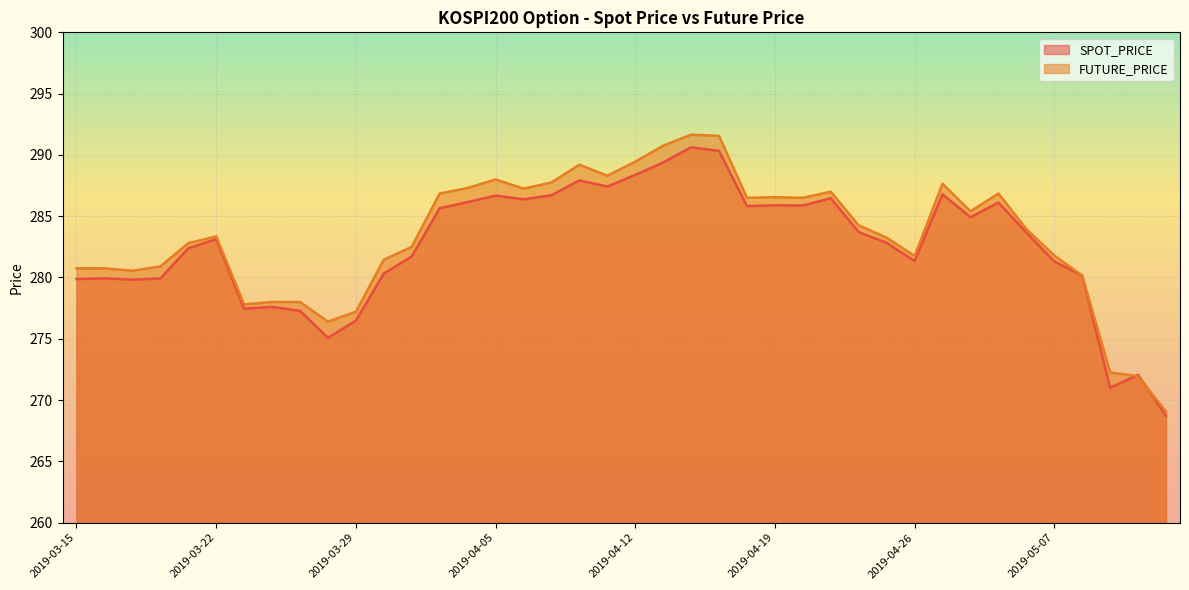

Rank the series at 2019-04-12 from lowest to highest value.

SPOT_PRICE, FUTURE_PRICE